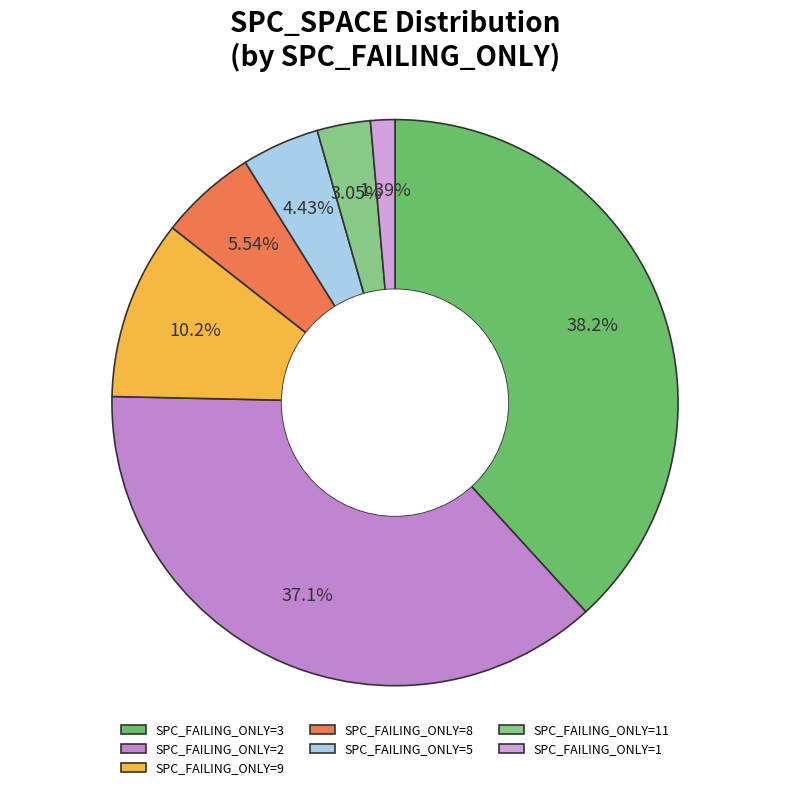

How many slices are in this pie chart?

7